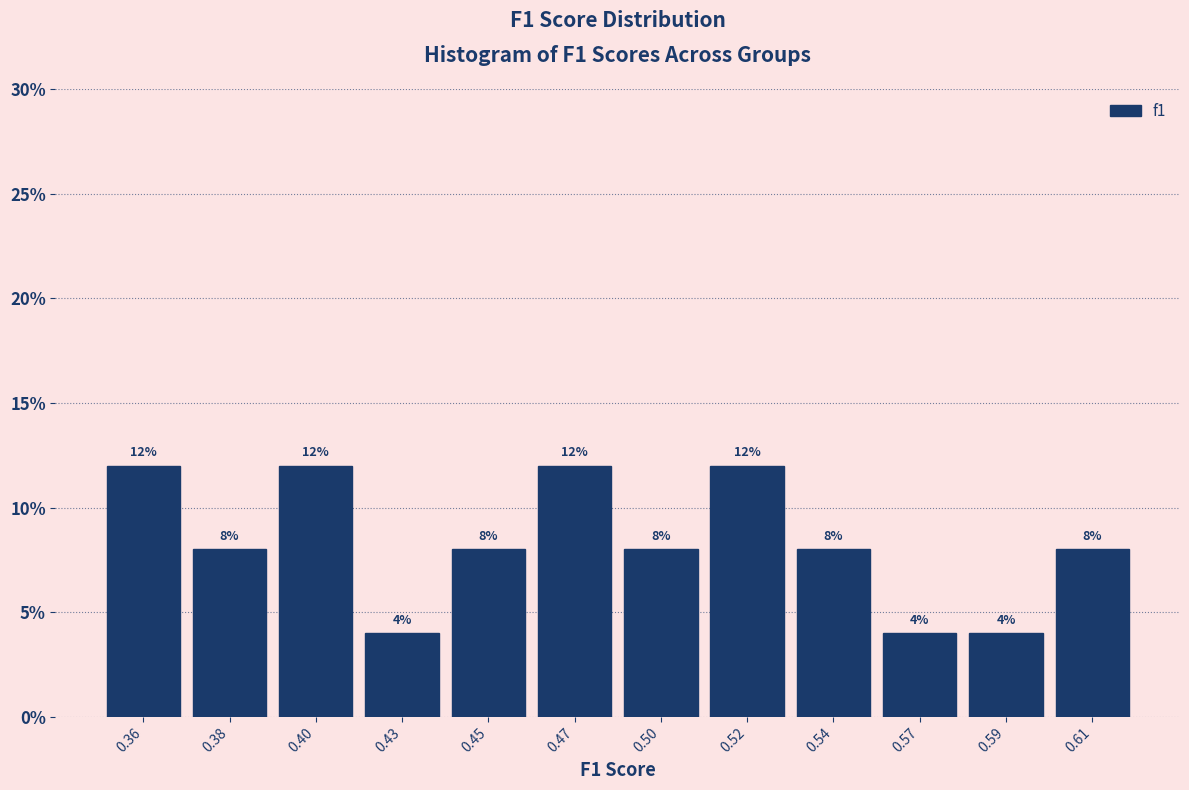

Reading right to left, transcribe all the data shown in this chart.

0.61=8	0.59=4	0.57=4	0.54=8	0.52=12	0.50=8	0.47=12	0.45=8	0.43=4	0.40=12	0.38=8	0.36=12